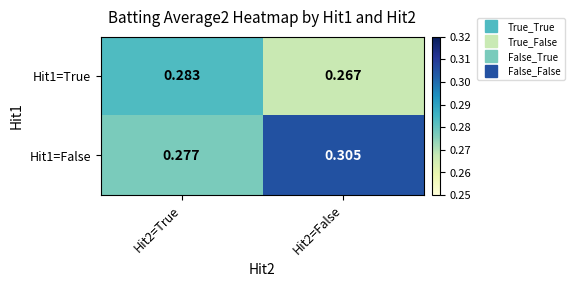

At Hit2=True, list the series in order from largest to smallest.

Hit1=True, Hit1=False